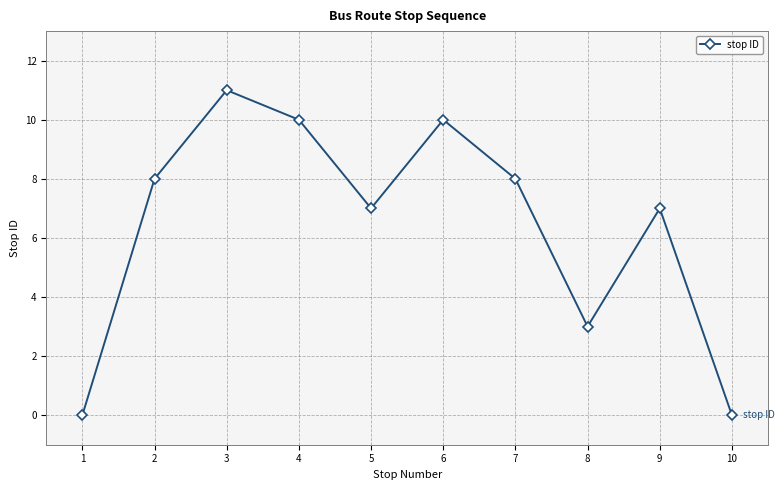

Reading left to right, transcribe all the data shown in this chart.

1=0	2=8	3=11	4=10	5=7	6=10	7=8	8=3	9=7	10=0